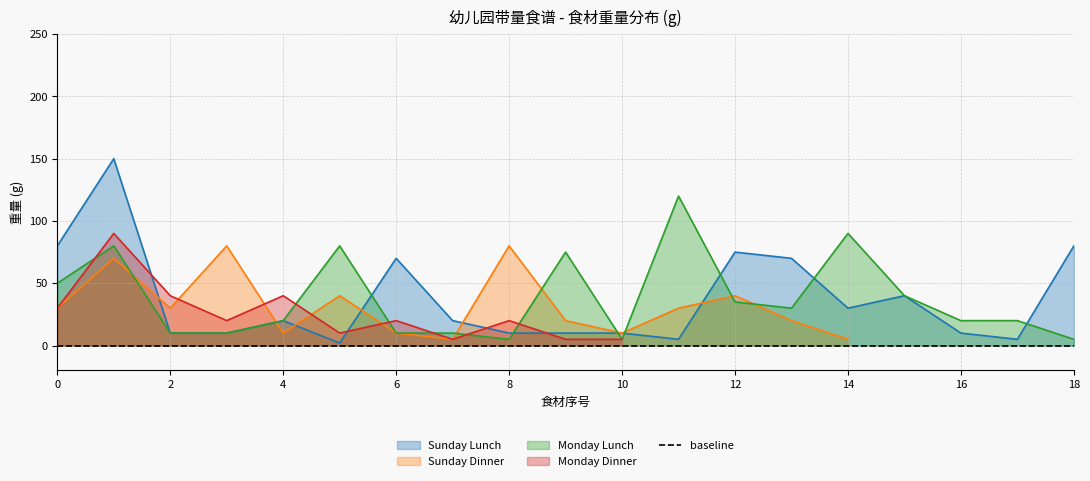

What is the maximum value shown in the chart?

150